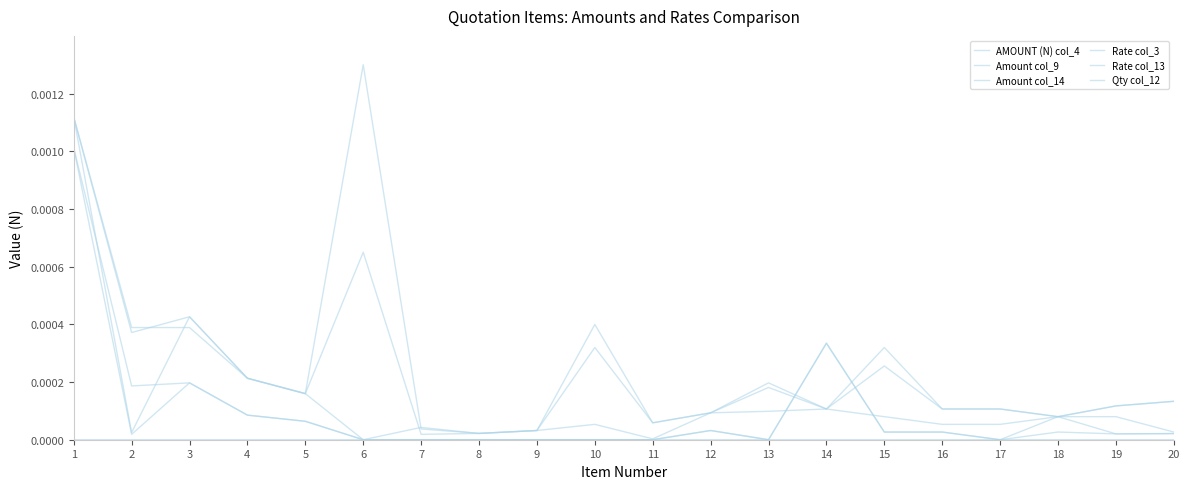

After their last crossing, which series has the higher values: Amount col_14 or AMOUNT (N) col_4?

AMOUNT (N) col_4